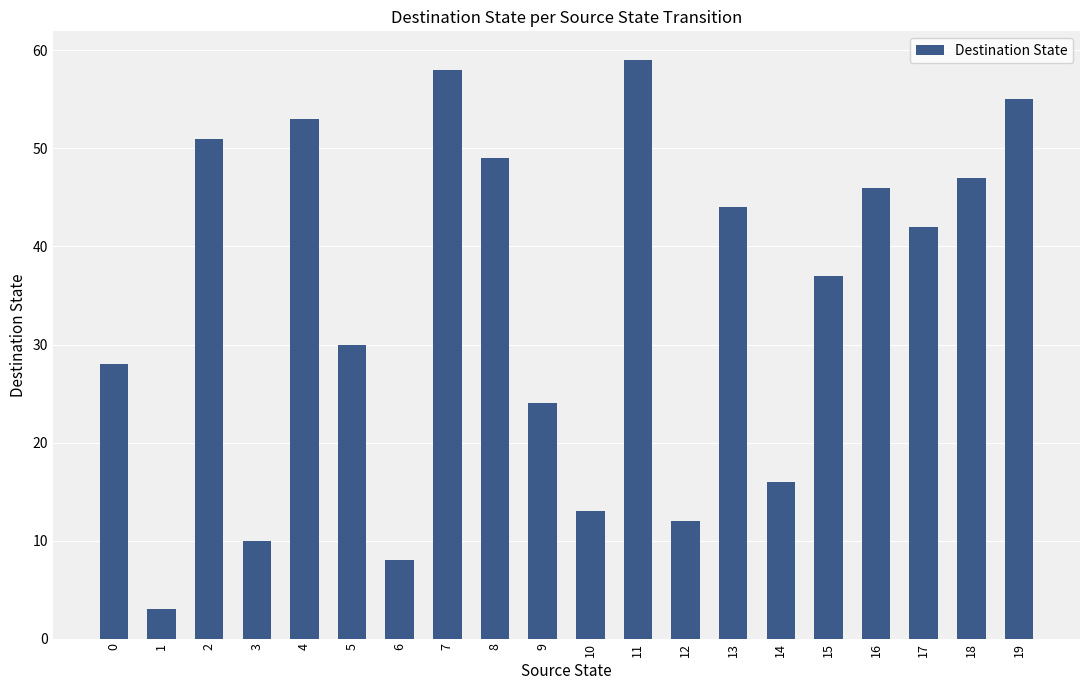

True or false: the data shows 22 at 8.

False